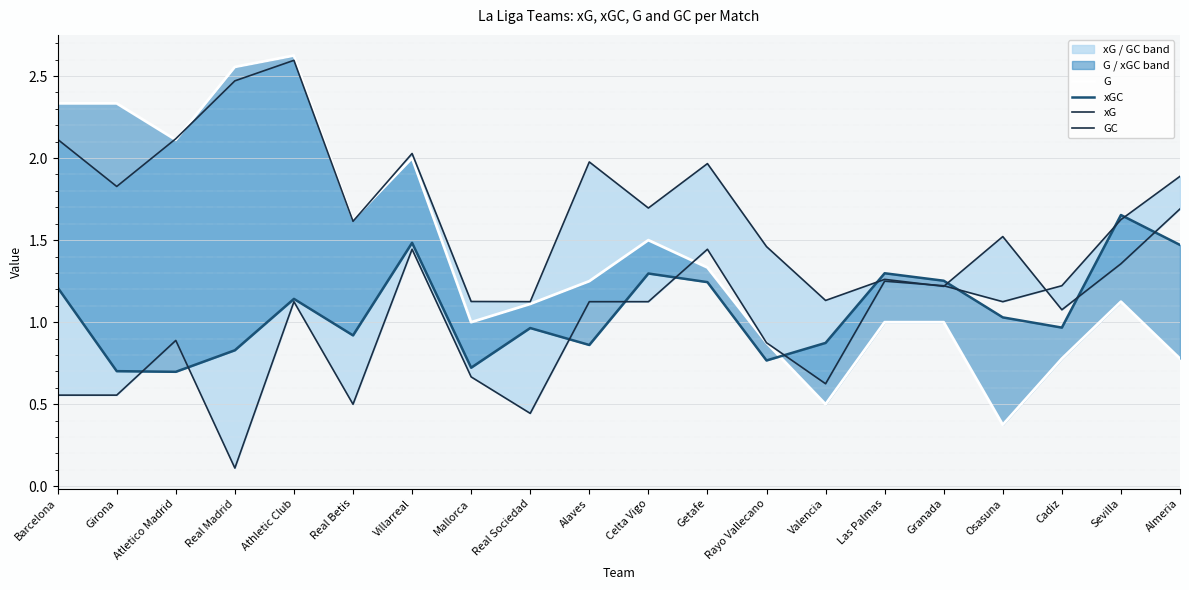

What is the label of the 9th point from the left?

Real Sociedad